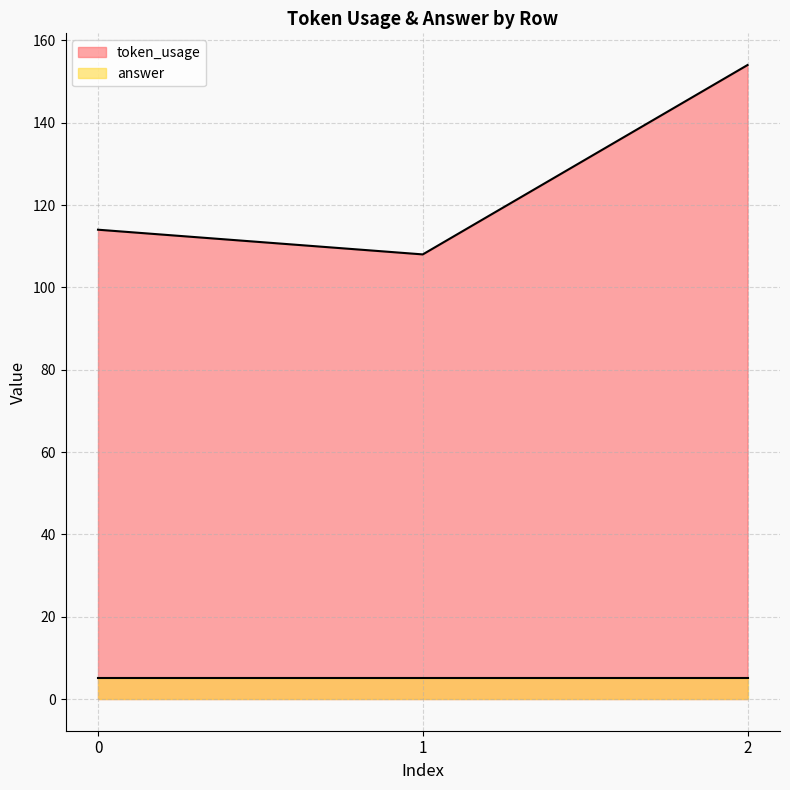

List the labels in order of value, smallest first.

1, 0, 2